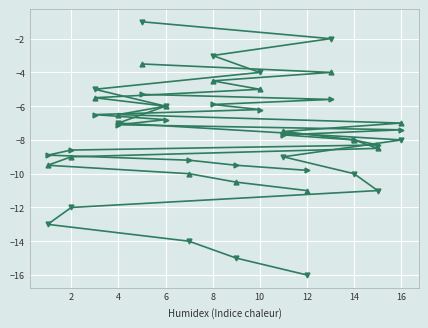

What is the difference between the highest and lowest values at 10?

2.2